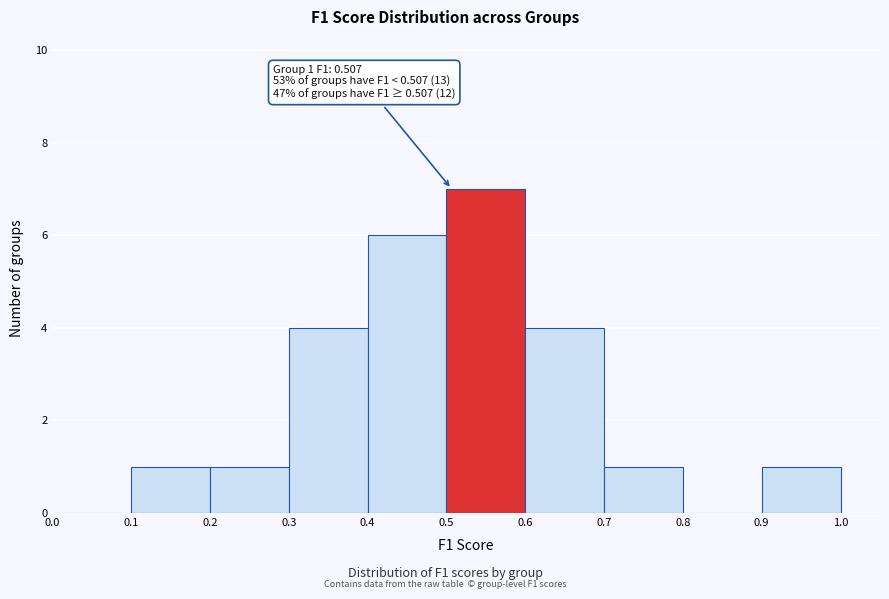

Over which range of the x-axis is the bar tallest?

0.5 to 0.6